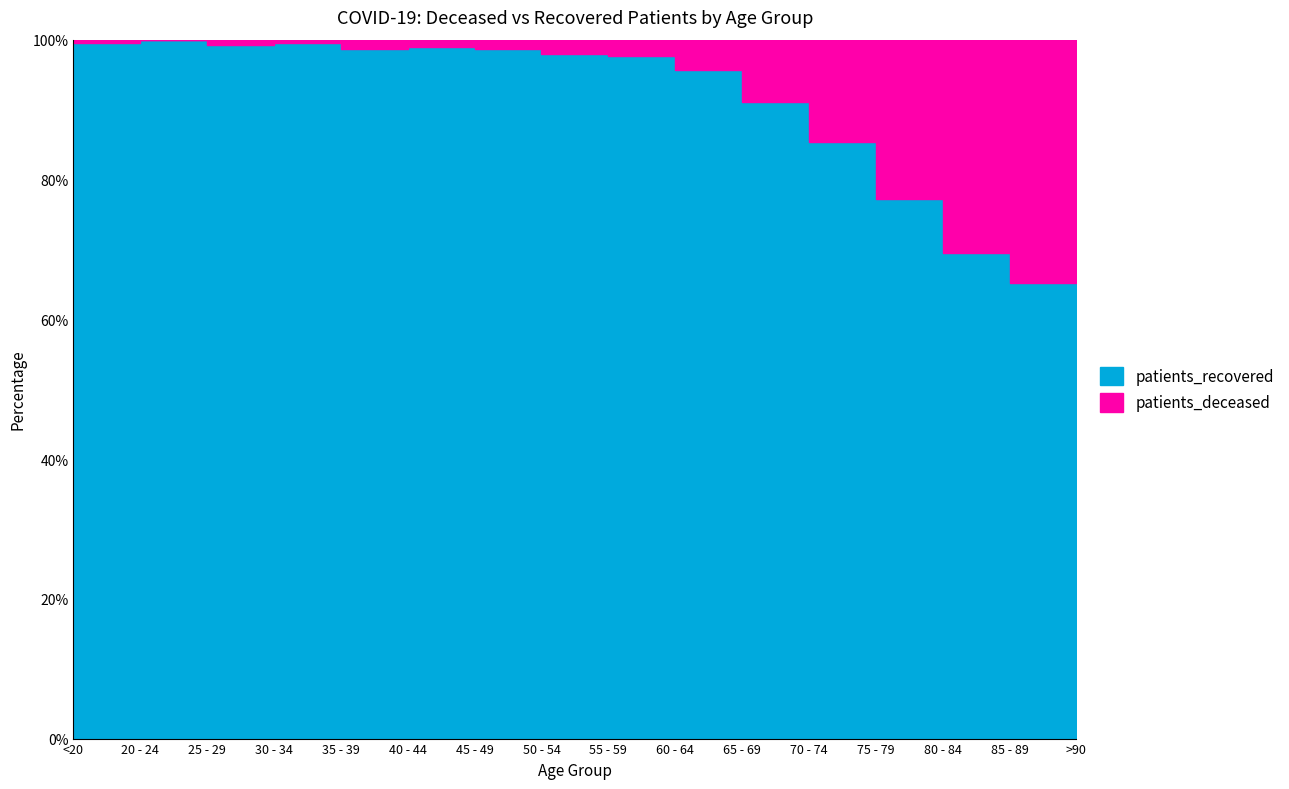

At 20 - 24, list the series in order from largest to smallest.

patients_recovered, patients_deceased